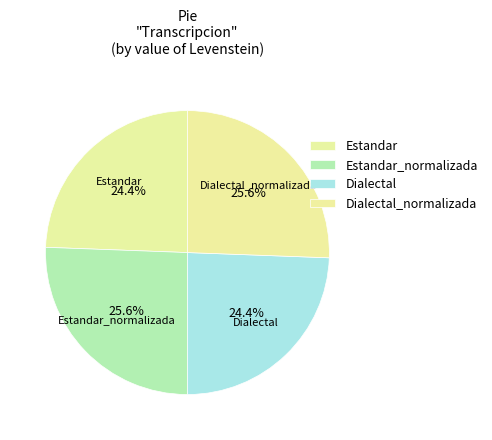

Count the number of slices in the pie.

4